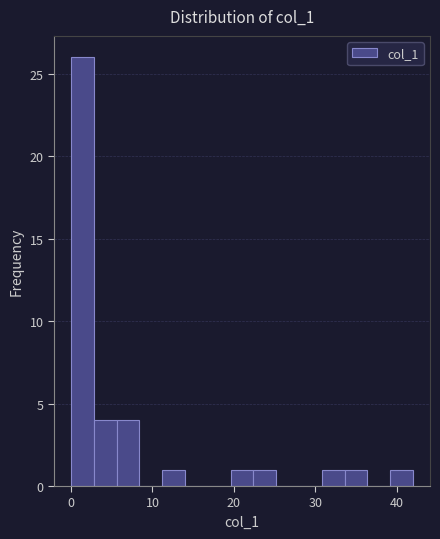

Read against the x-axis, roughly where is the centre of the tallest bar?

1